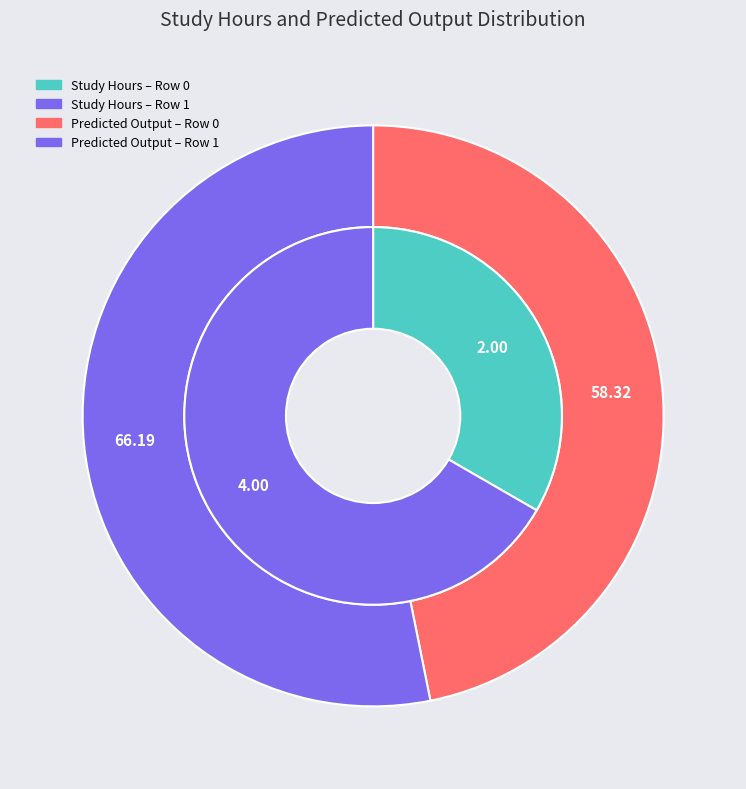

What percentage is the Row 0 slice, to the nearest percent?

33%